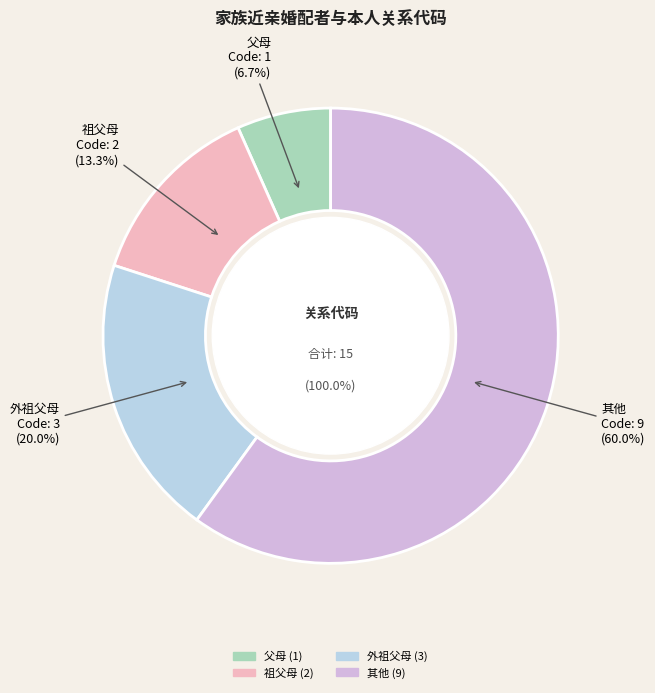

Which category has the smallest portion of the pie?

父母